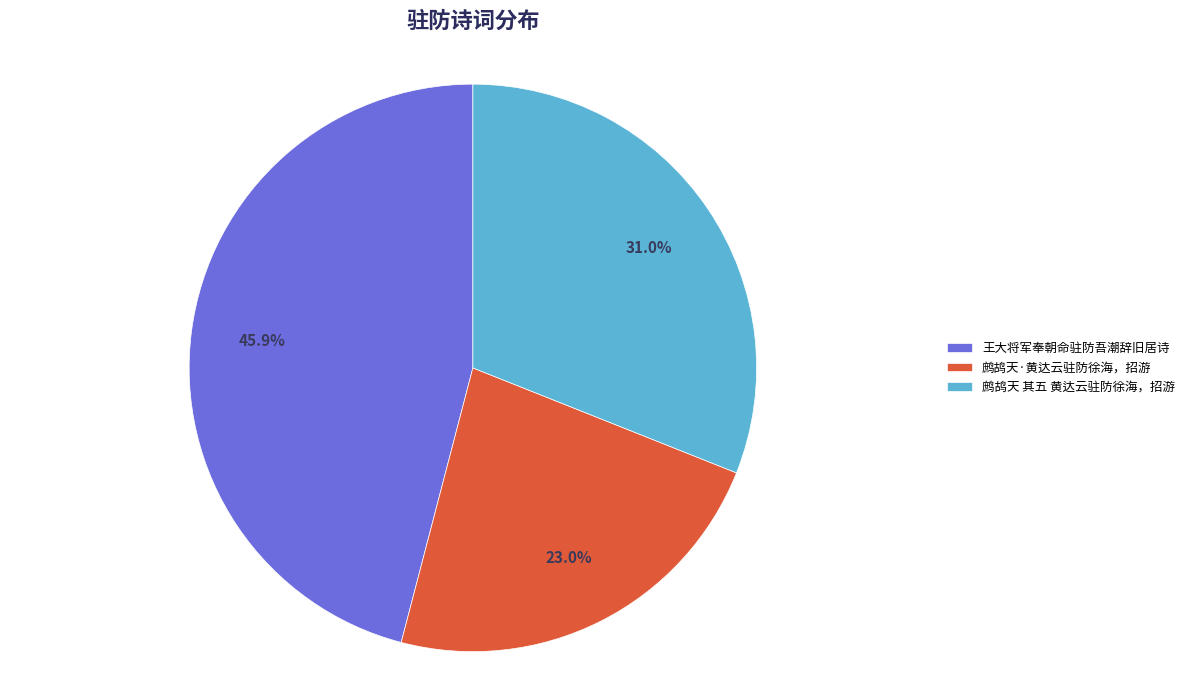

To the nearest percent, what is the difference between the 鹧鸪天 其五 黄达云驻防徐海，招游 and 鹧鸪天·黄达云驻防徐海，招游 slice percentages?

8%